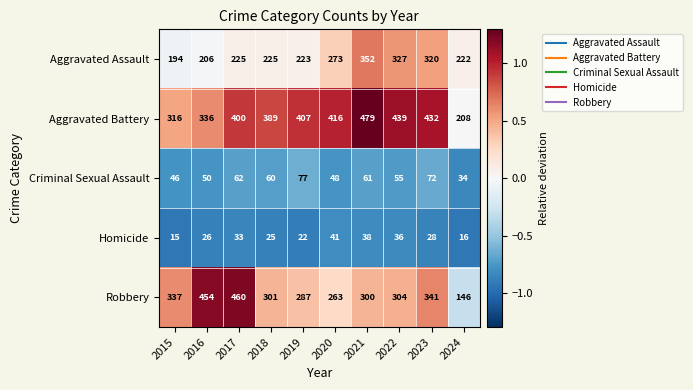

What is the sum of all Aggravated Assault values?

2567